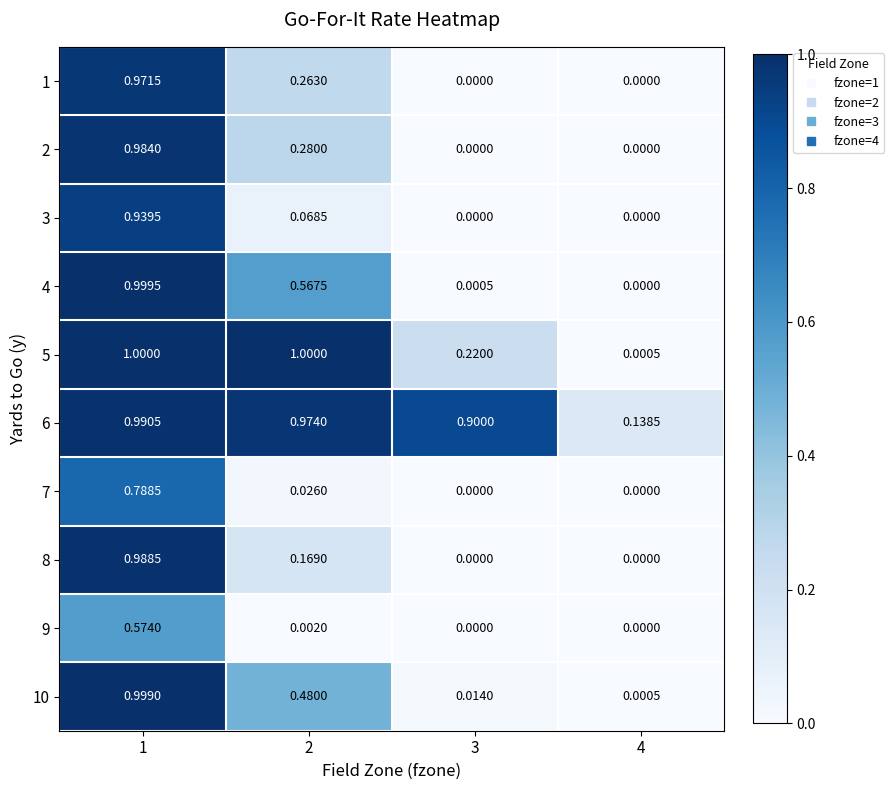

Is the value of 6 at 2 greater than the value of 10 at 4?

Yes